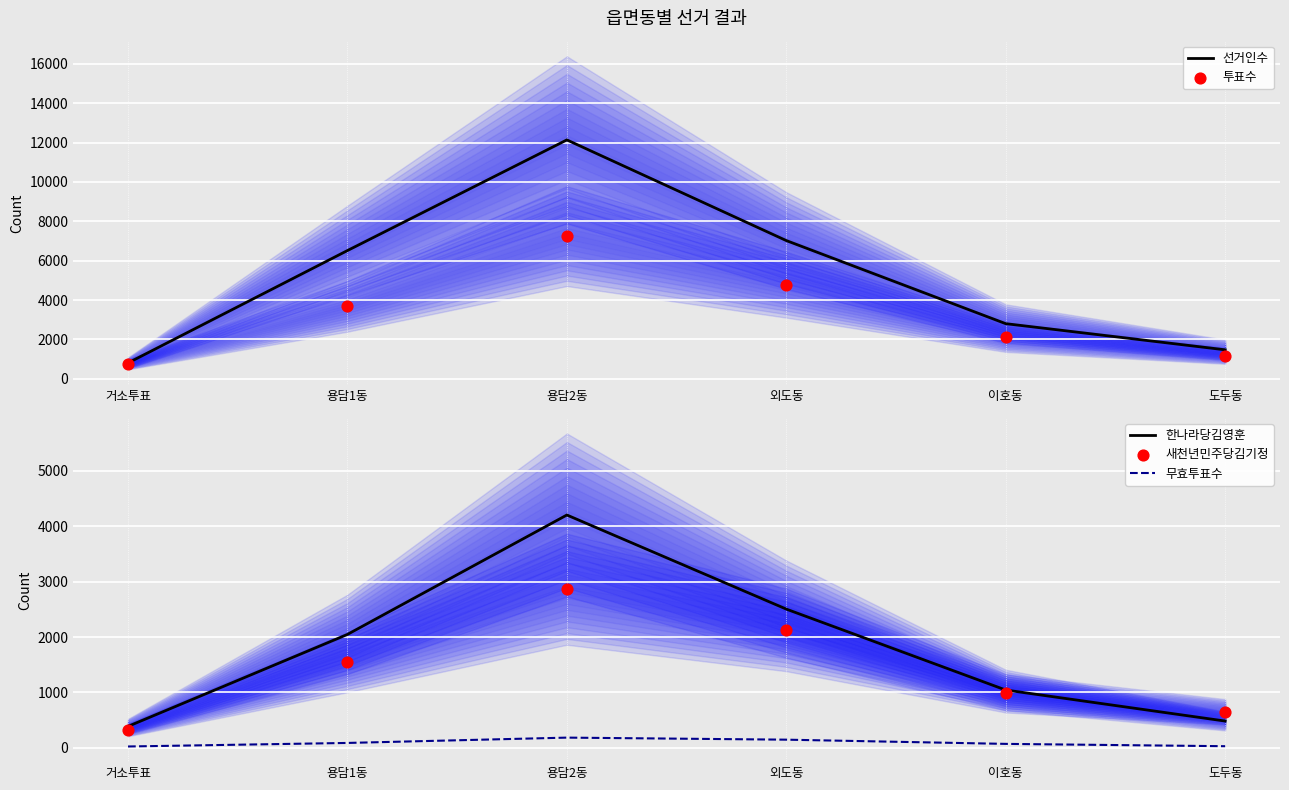

What are all the series names shown in the legend?

선거인수, 투표수, 한나라당김영훈, 무효투표수, 새천년민주당김기정